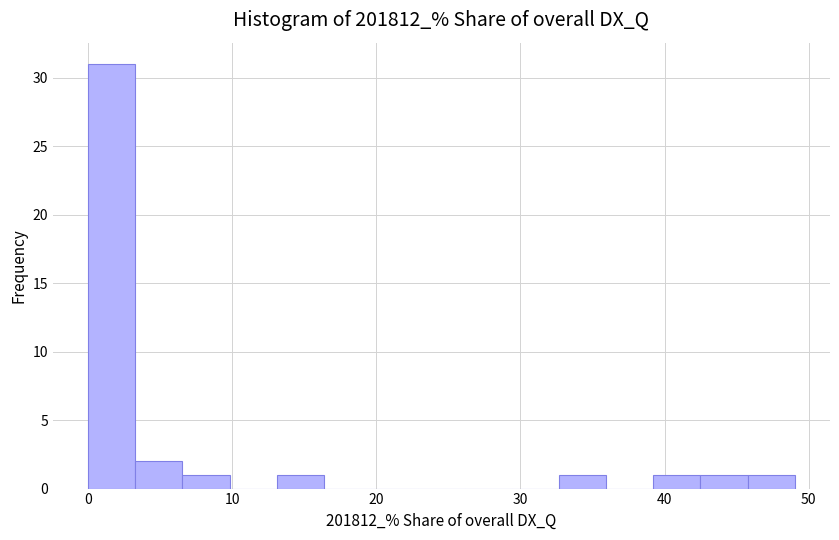

Around what value on the x-axis is the tallest bar? Give the approximate position of its centre, as read against the axis.

2